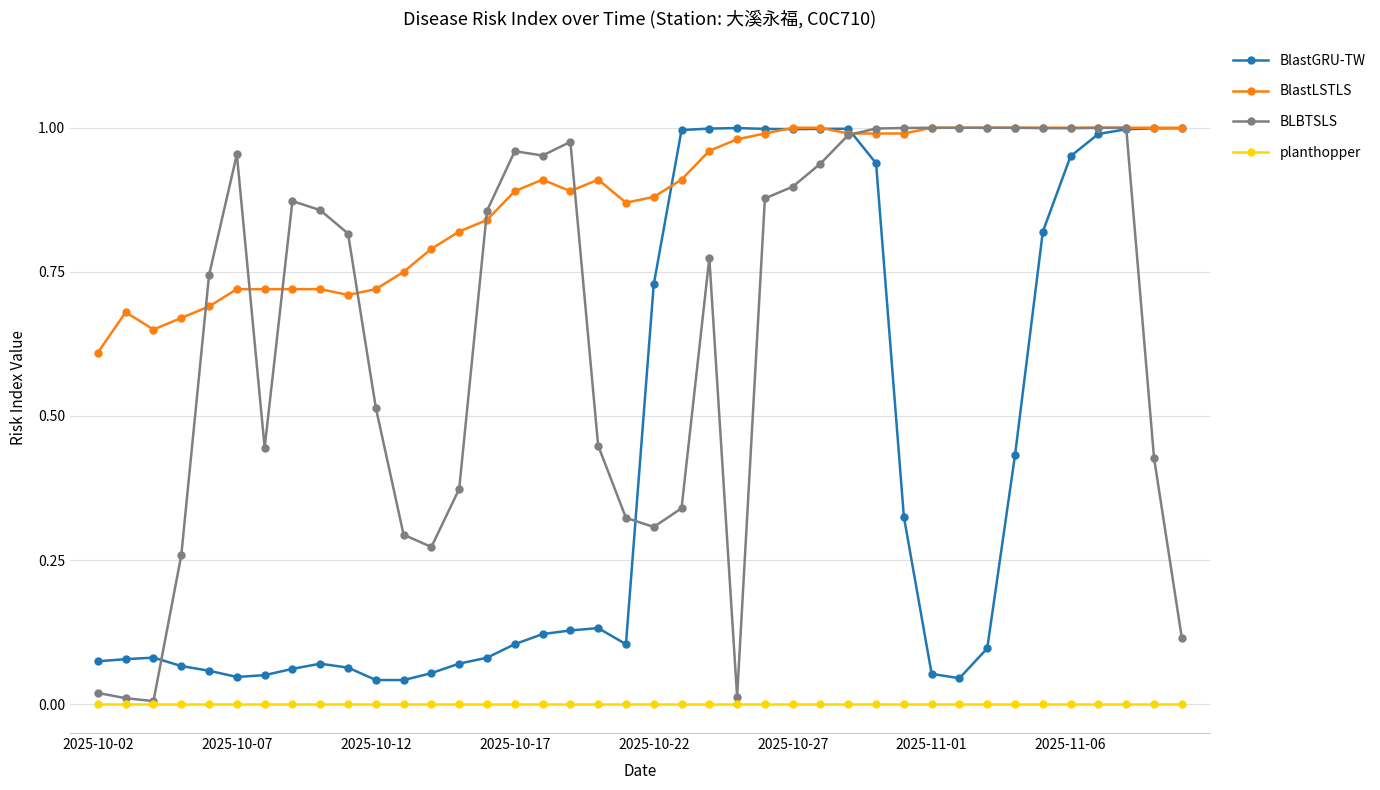

Which series has the largest range (max minus min)?

BLBTSLS